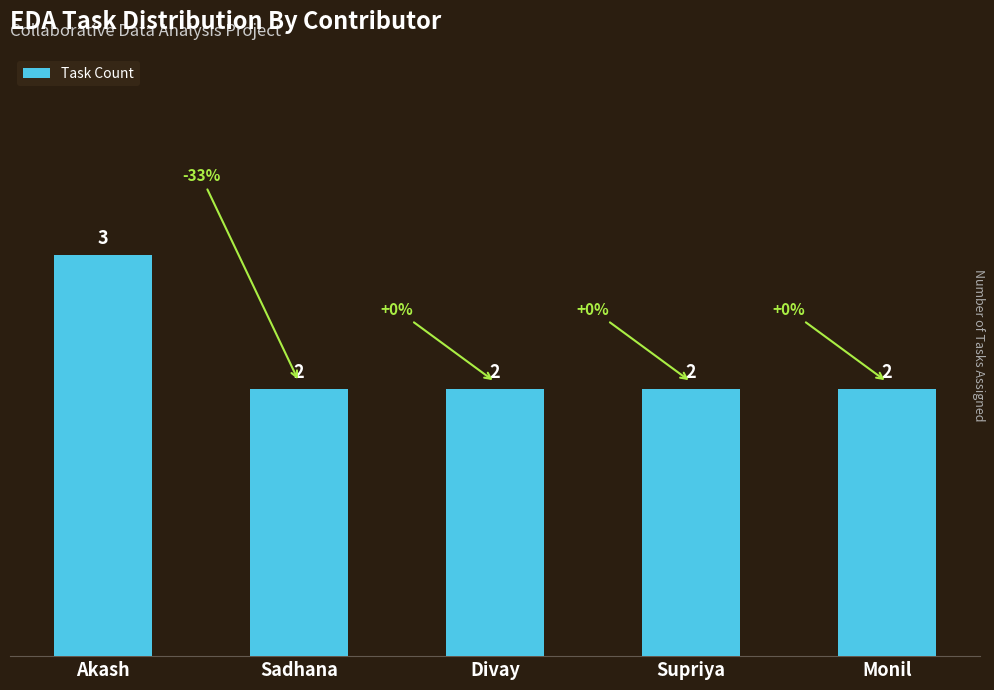

What is the ratio of the value at Supriya to the value at Divay?

1.0